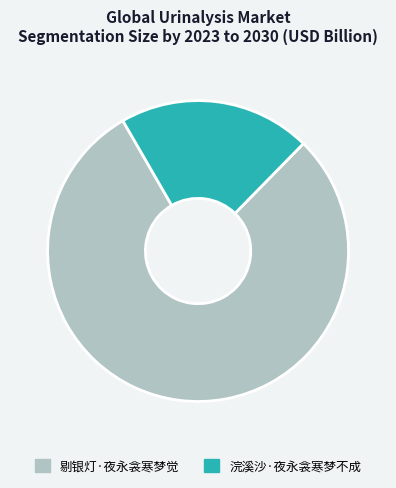

Is it true that 剔银灯·夜永衾寒梦觉 is 79% of the pie?

True